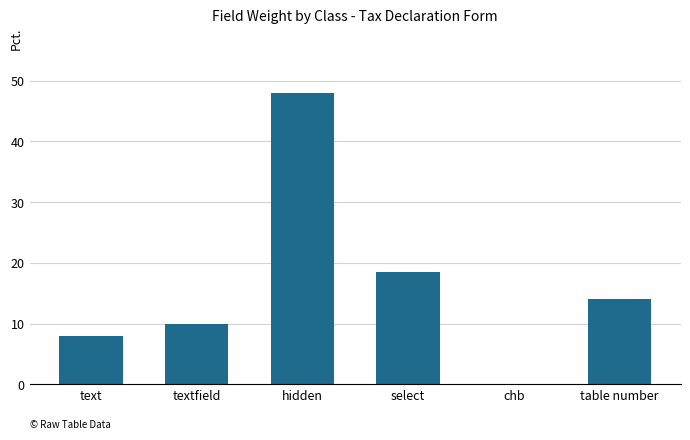

What is the greatest value displayed?

48.0